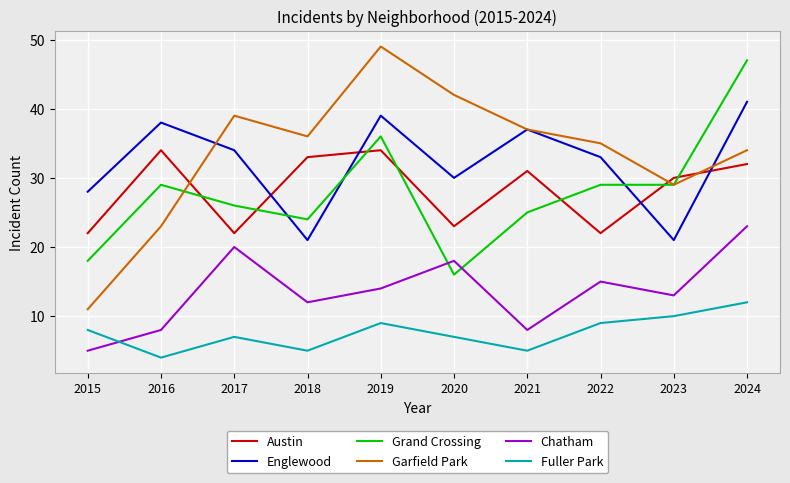

Reading left to right, extract all data points from this chart.

Austin: 2015=22	2016=34	2017=22	2018=33	2019=34	2020=23	2021=31	2022=22	2023=30	2024=32
Englewood: 2015=28	2016=38	2017=34	2018=21	2019=39	2020=30	2021=37	2022=33	2023=21	2024=41
Grand Crossing: 2015=18	2016=29	2017=26	2018=24	2019=36	2020=16	2021=25	2022=29	2023=29	2024=47
Garfield Park: 2015=11	2016=23	2017=39	2018=36	2019=49	2020=42	2021=37	2022=35	2023=29	2024=34
Chatham: 2015=5	2016=8	2017=20	2018=12	2019=14	2020=18	2021=8	2022=15	2023=13	2024=23
Fuller Park: 2015=8	2016=4	2017=7	2018=5	2019=9	2020=7	2021=5	2022=9	2023=10	2024=12